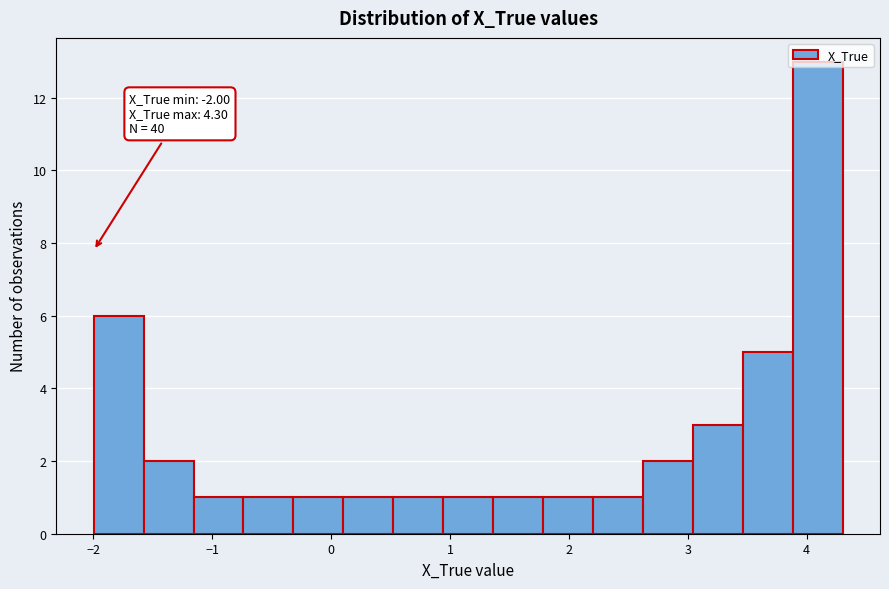

Over which range of the x-axis is the bar tallest?

3.9 to 4.3